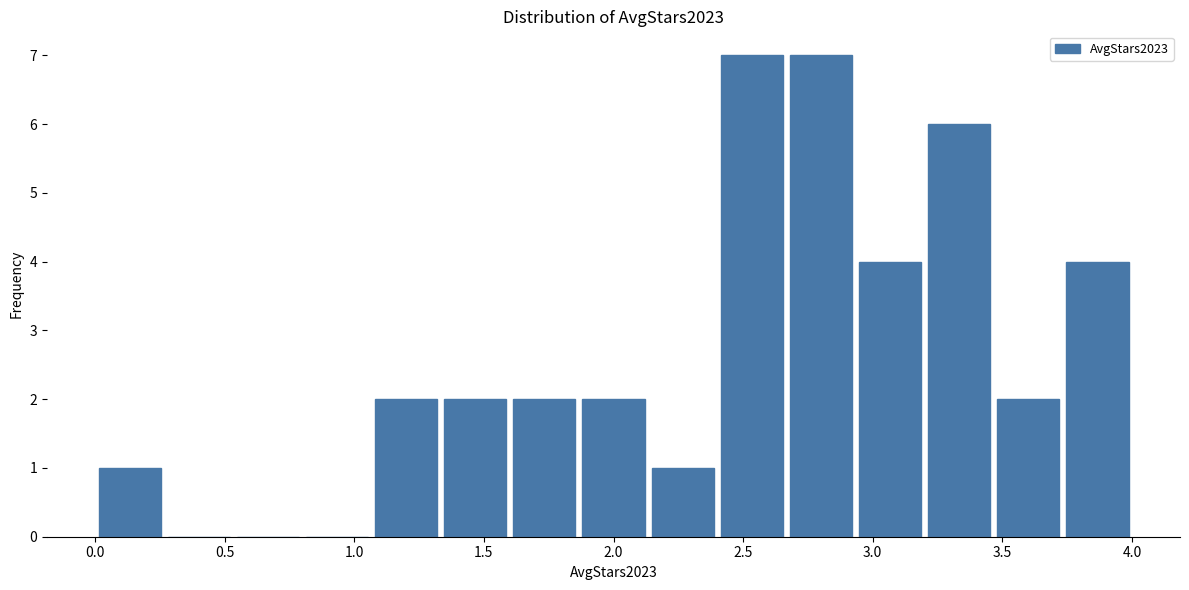

Reading left to right, transcribe this chart: for each bar, give the range it covers on the x-axis and its height. Neither the bar edges nor the heights are printed on the chart, so give them approximately, as read against the axes.

0.00 to 0.25: 1
0.25 to 0.55: 0
0.55 to 0.80: 0
0.80 to 1.05: 0
1.05 to 1.35: 2
1.35 to 1.60: 2
1.60 to 1.85: 2
1.85 to 2.15: 2
2.15 to 2.40: 1
2.40 to 2.65: 7
2.65 to 2.95: 7
2.95 to 3.20: 4
3.20 to 3.45: 6
3.45 to 3.75: 2
3.75 to 4.00: 4